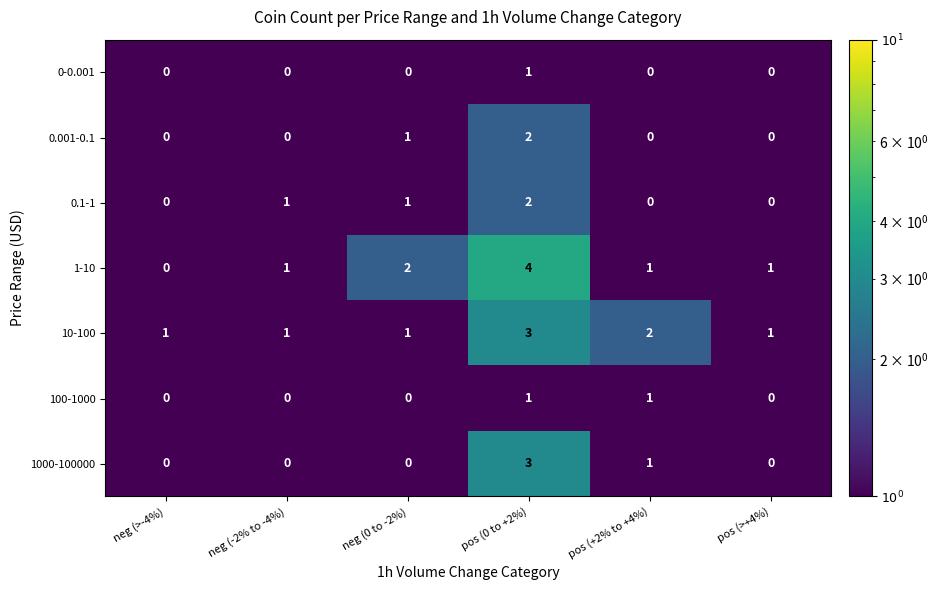

Is it true that 0.1-1 equals 0 at pos (+2% to +4%)?

True